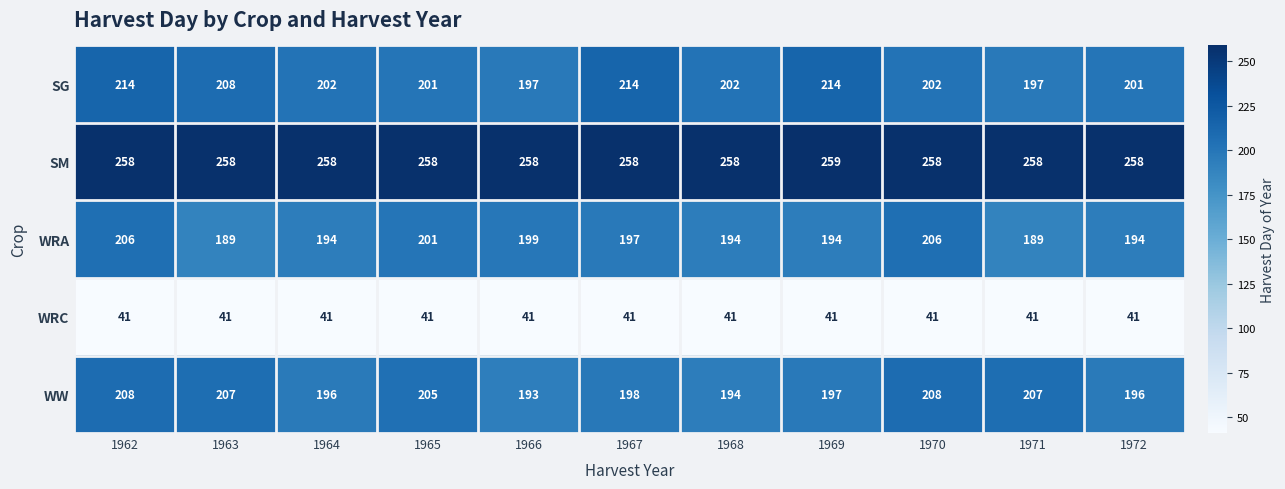

Is it true that WRC equals 41 at 1971?

True